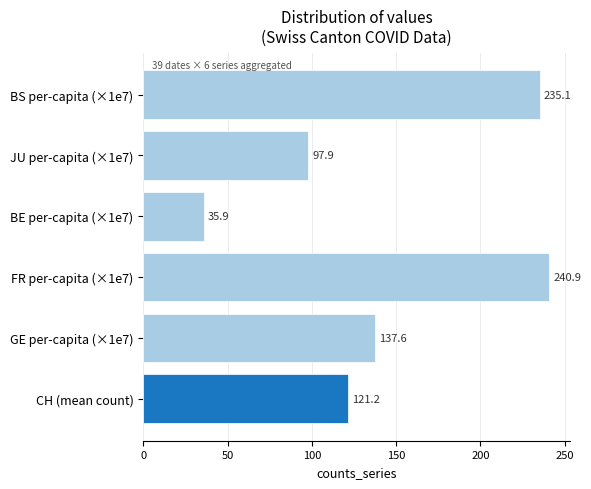

What is the ratio of the value at BE per-capita (×1e7) to the value at JU per-capita (×1e7)?

0.4